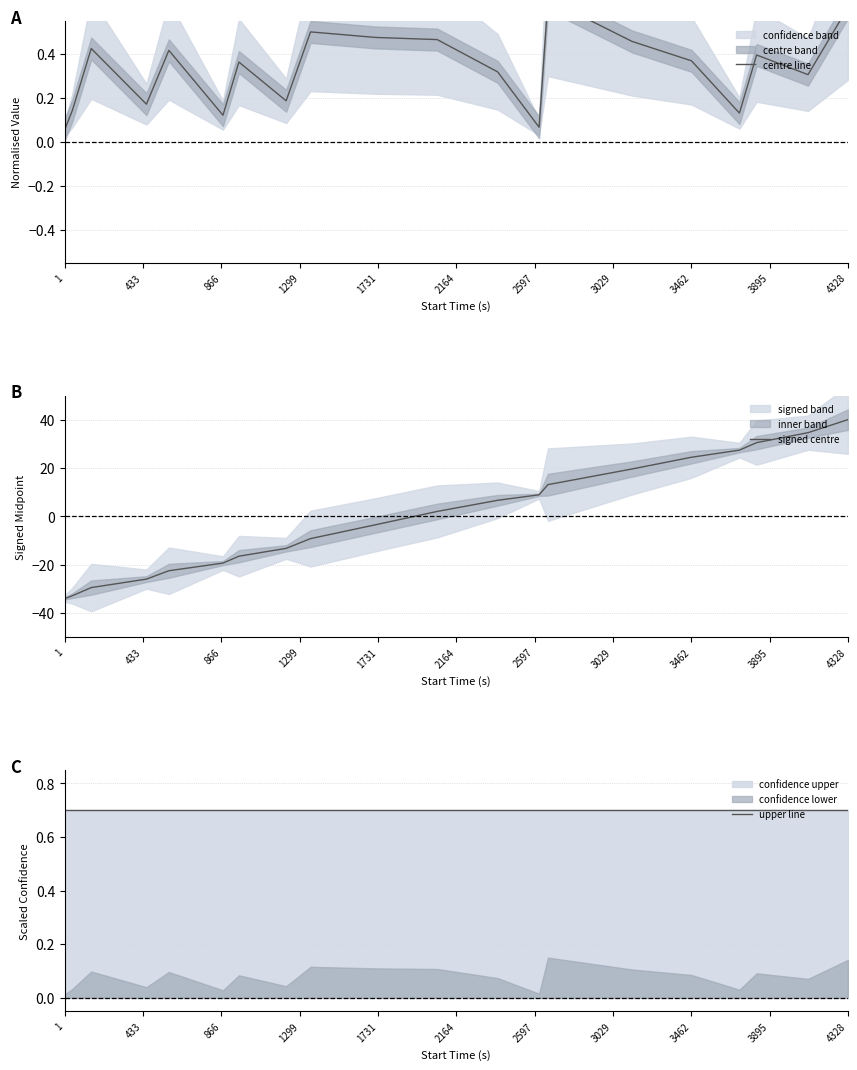

How many lines are shown in the chart?

3